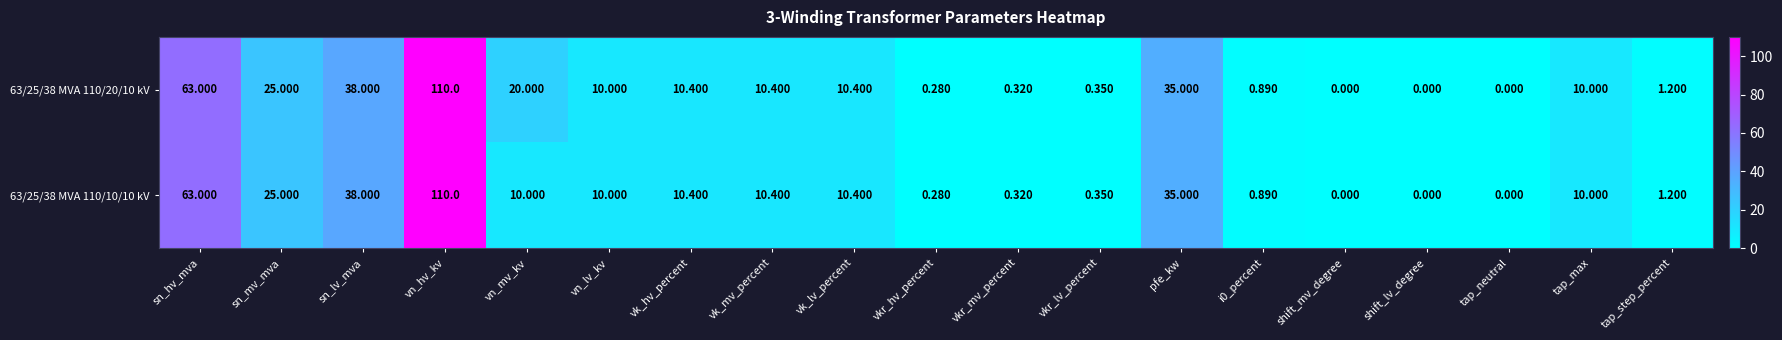

At which label is 63/25/38 MVA 110/10/10 kV closest to 55?

sn_hv_mva